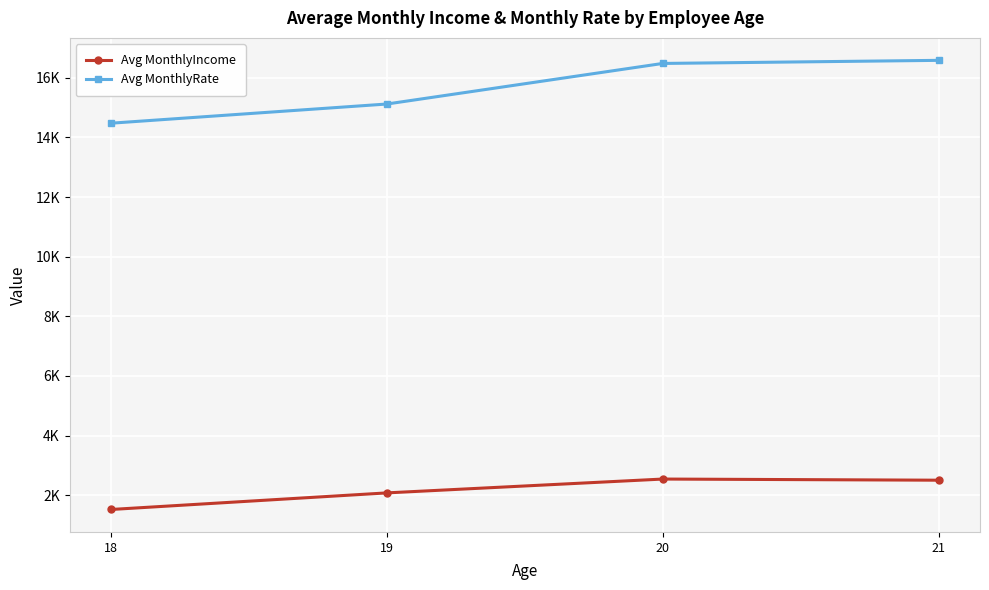

Which series has the largest total across all categories?

Avg MonthlyRate